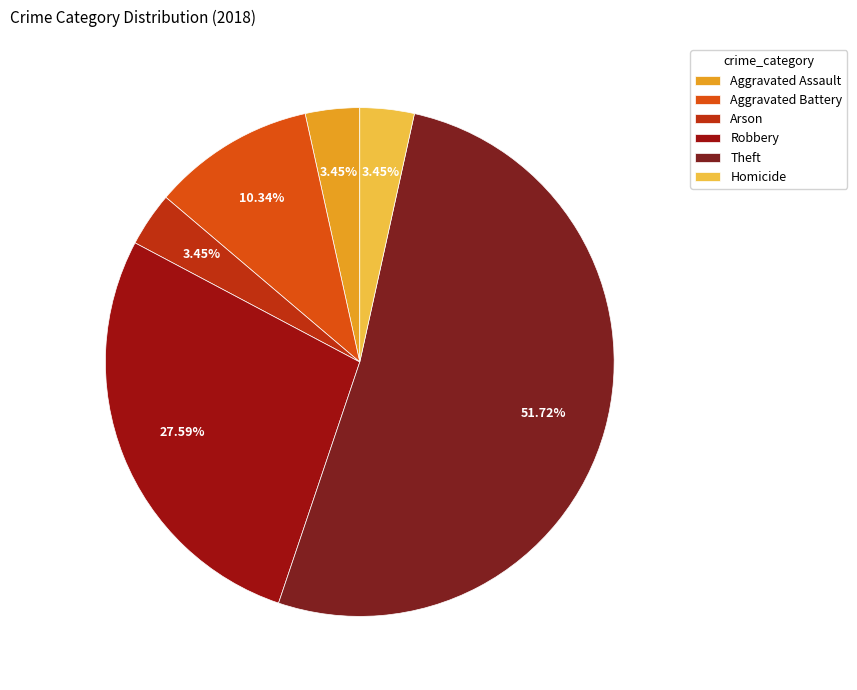

What is the majority slice?

Theft